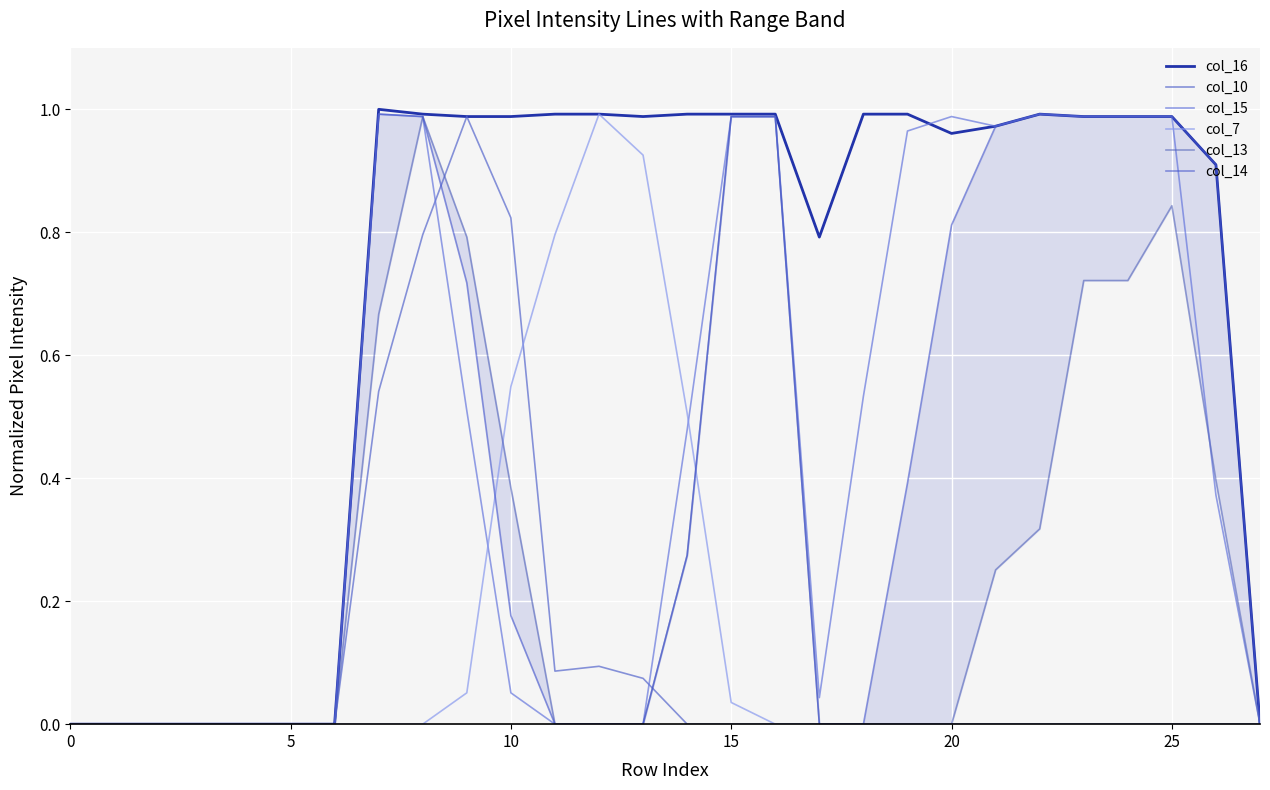

True or false: col_16 and col_7 cross at least once.

False